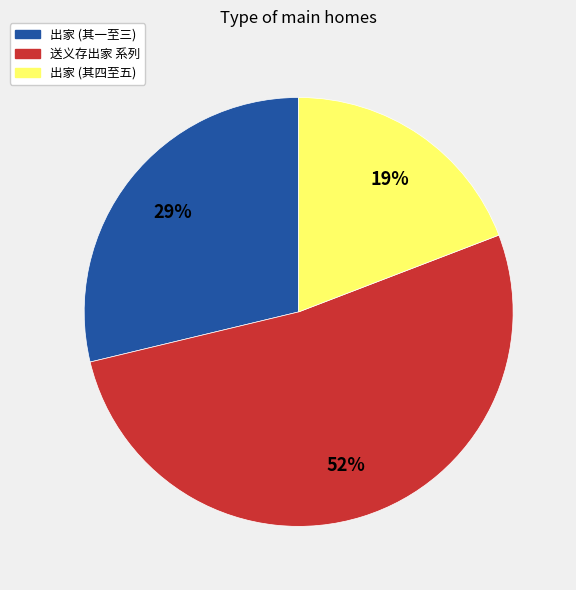

Which has a higher value, 出家 (其四至五) or 送义存出家 系列?

送义存出家 系列